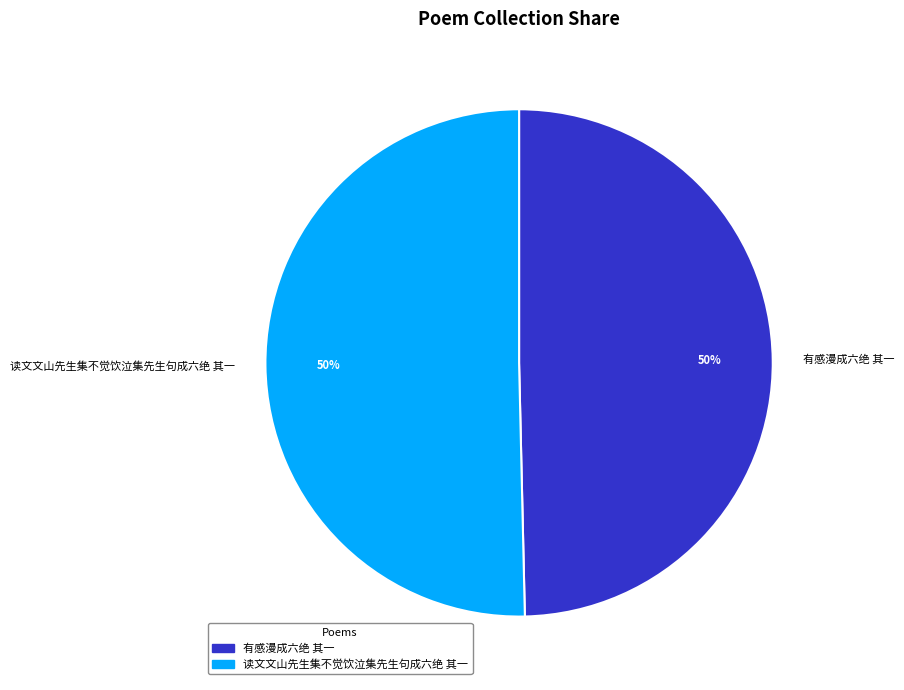

To the nearest percent, what portion does 读文文山先生集不觉饮泣集先生句成六绝 其一 represent?

50%